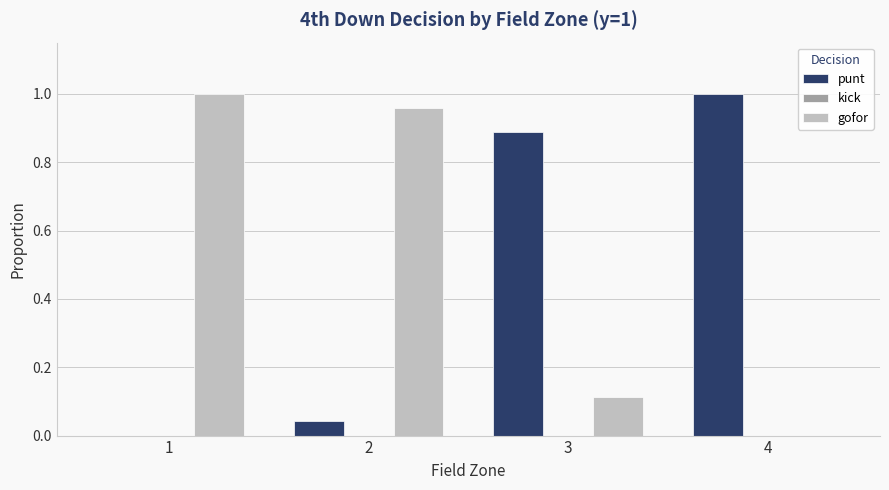

True or false: gofor has a value of 1.7 at 2.

False